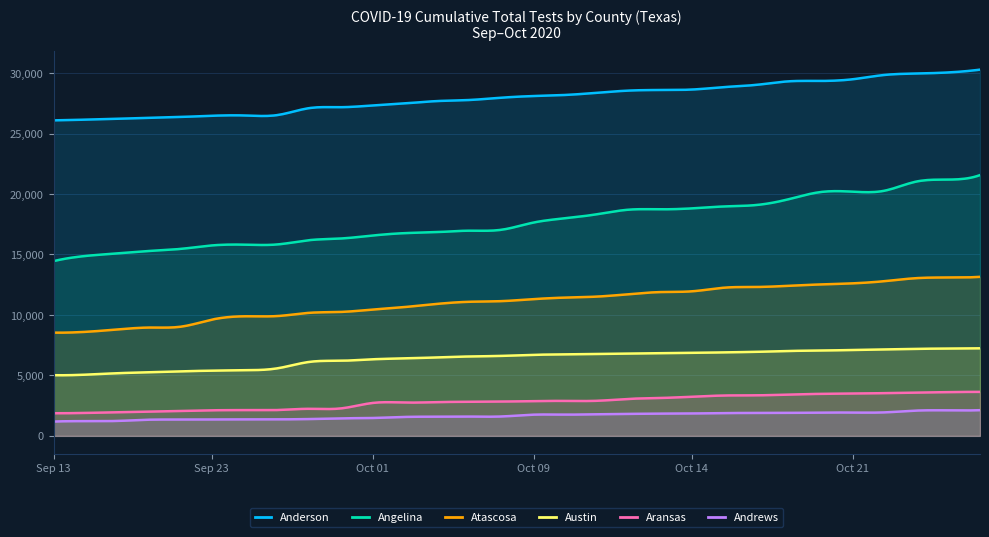

What is the value of the Austin point at the 3rd from the left?

5430